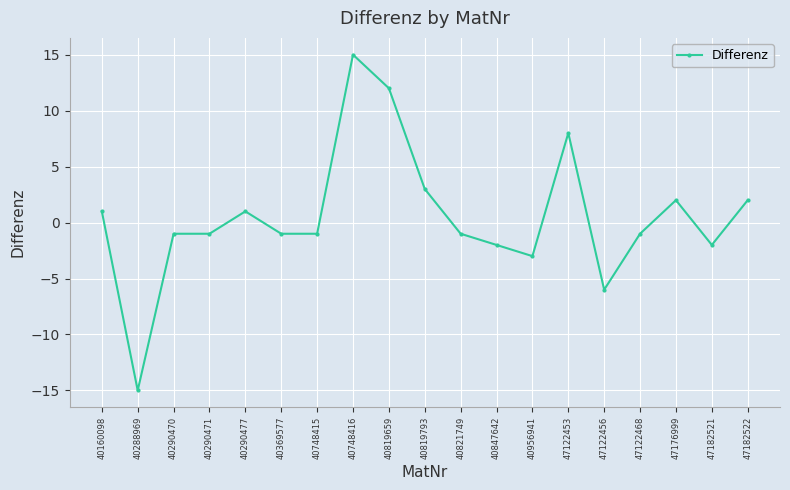

What is the average value?

1